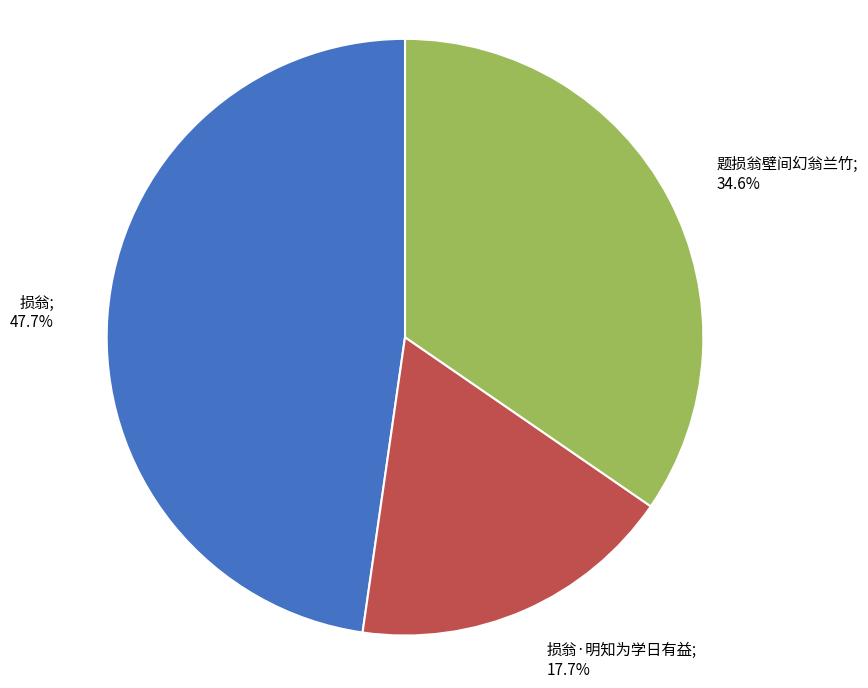

Does any single category account for the majority?

No